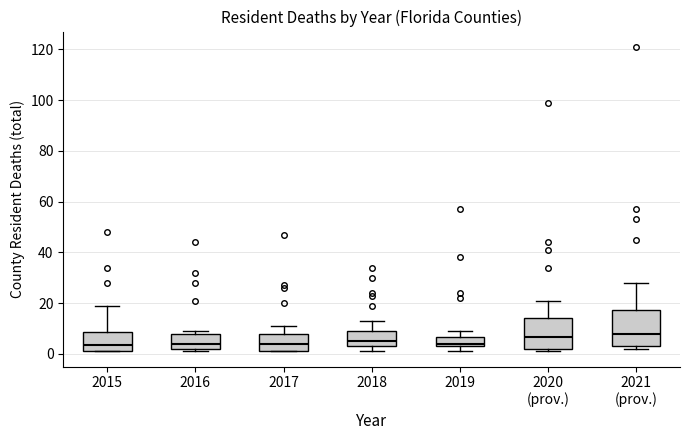

Reading left to right, transcribe this box plot: for each box, give where its median line is, the range the box spans, and where its two whiskers end, as read against the y-axis. The values are not printed on the chart, so give them approximately, as read against the axis.

2015: median 4, box 2 to 8, whiskers 2 to 20
2016: median 4, box 2 to 8, whiskers 2 (just below the box's lower edge) to 10
2017: median 4, box 2 to 8, whiskers 2 to 12
2018: median 6, box 4 to 10, whiskers 2 to 14
2019: median 4 (just above the box's lower edge), box 4 to 6, whiskers 2 to 10
2020 (prov.): median 6, box 2 to 14, whiskers 2 (just below the box's lower edge) to 22
2021 (prov.): median 8, box 4 to 18, whiskers 2 to 28